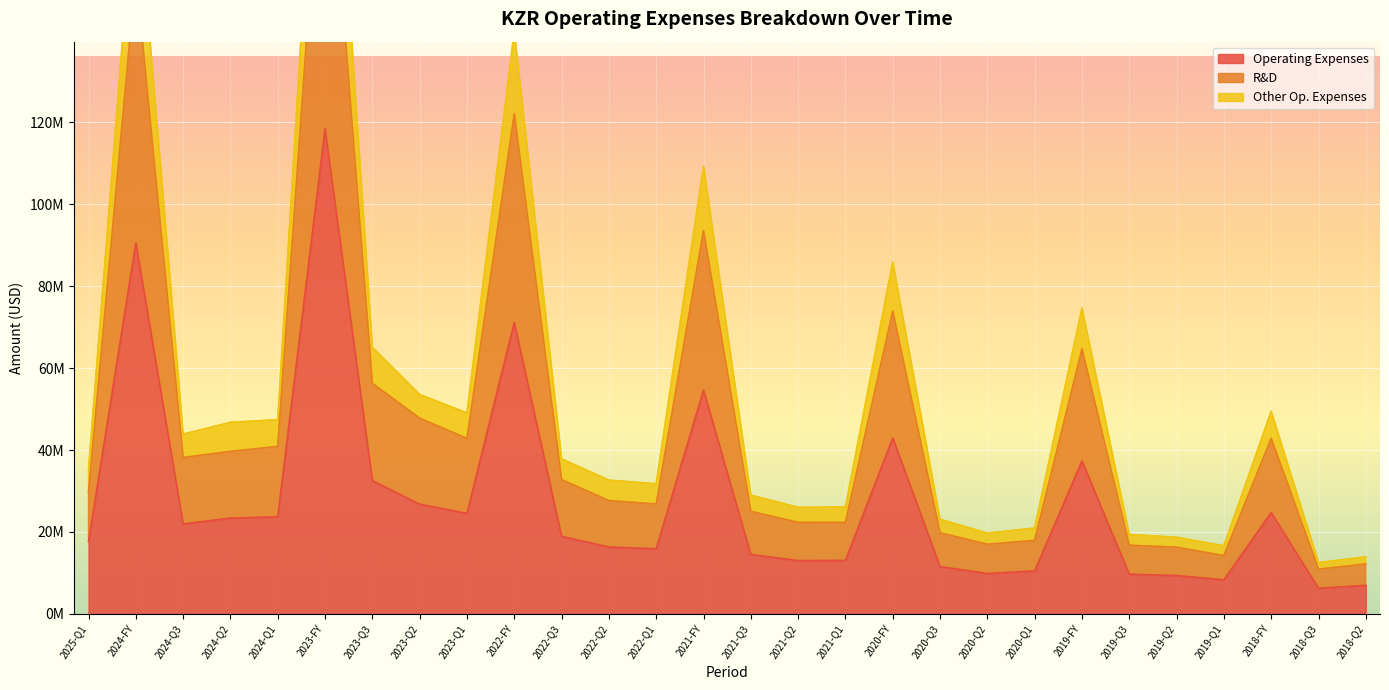

What is the difference between the highest and lowest values at 2024-FY?

90605000